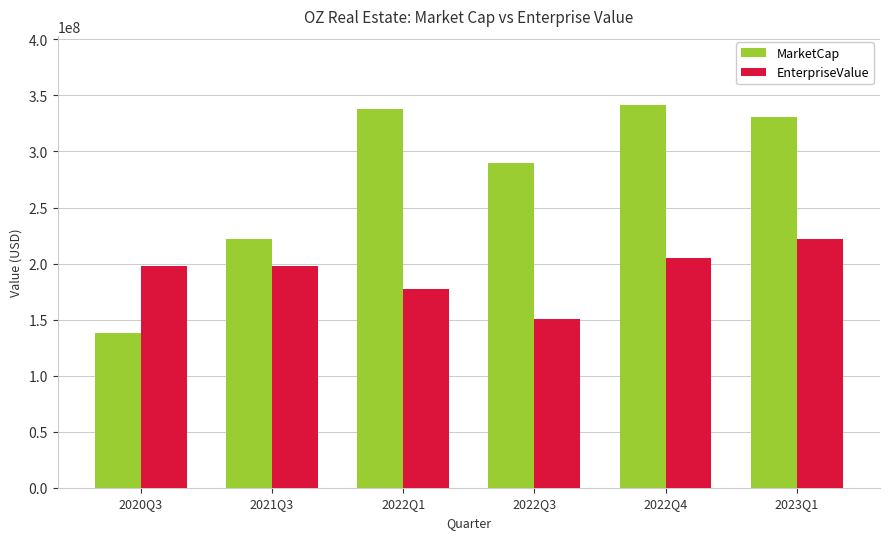

Reading right to left, list all the values displayed in this chart.

MarketCap: 330499516.2	341652700.0	289671100.5	337876685.1	221665587.0	138247509.4
EnterpriseValue: 221864516.2	205311700.0	150176100.5	177129685.1	197786587.0	197786587.0